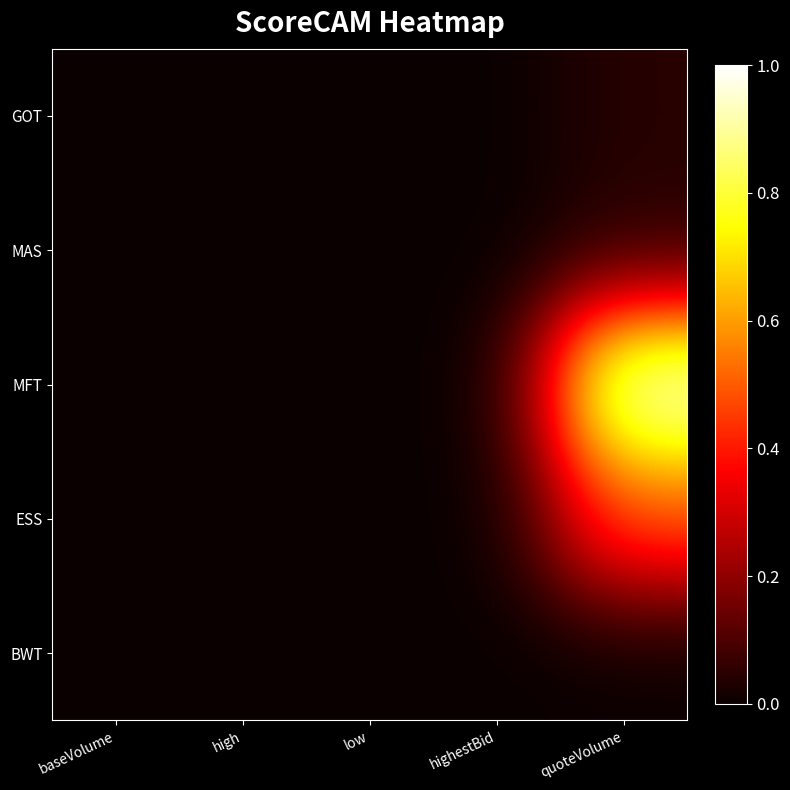

Reading left to right, extract all data points from this chart.

GOT: baseVolume=0.0	high=0.0	low=0.0	highestBid=0.0	quoteVolume=0.0
MAS: baseVolume=0.0	high=0.0	low=0.0	highestBid=0.0	quoteVolume=0.0
MFT: baseVolume=0.0	high=0.0	low=0.0	highestBid=0.0	quoteVolume=1.0
ESS: baseVolume=0.0	high=0.0	low=0.0	highestBid=0.0	quoteVolume=0.5
BWT: baseVolume=0.0	high=0.0	low=0.0	highestBid=0.0	quoteVolume=0.0